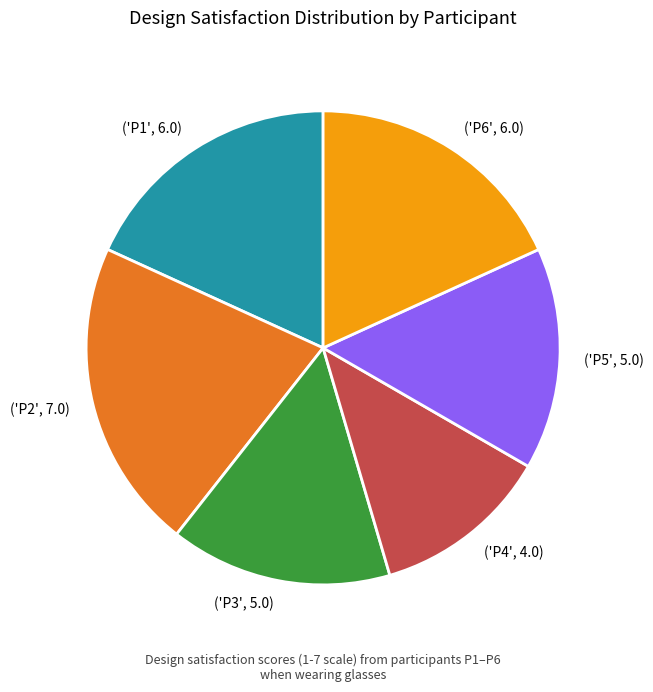

Combined, do ('P2', 7.0) and ('P1', 6.0) account for over 50%?

No